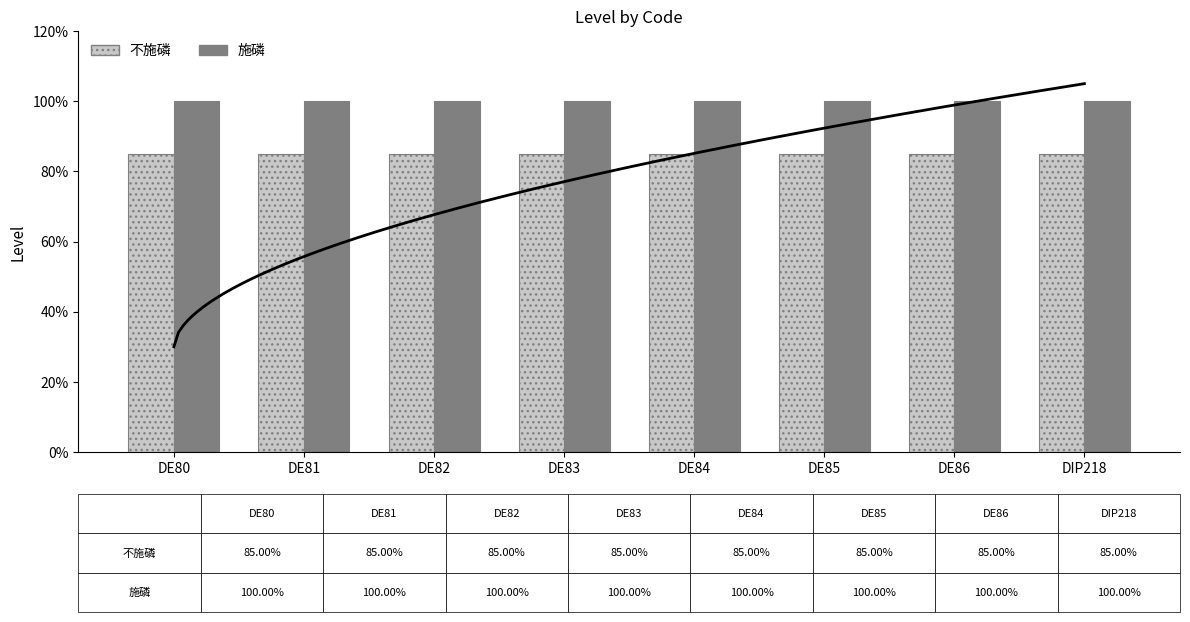

Read the 不施磷 value at DIP218.

0.8